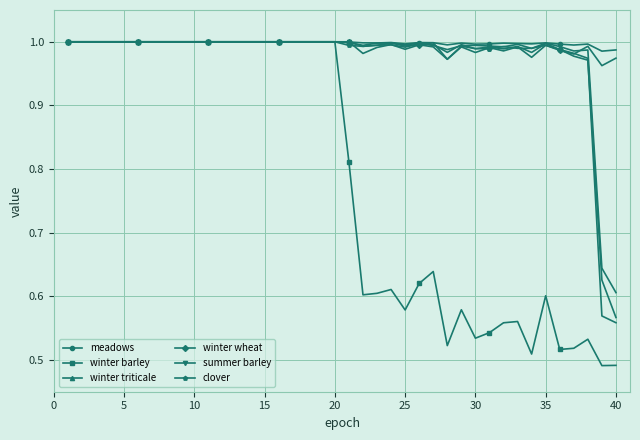

At how many categories does at least one series exceed 0?

40